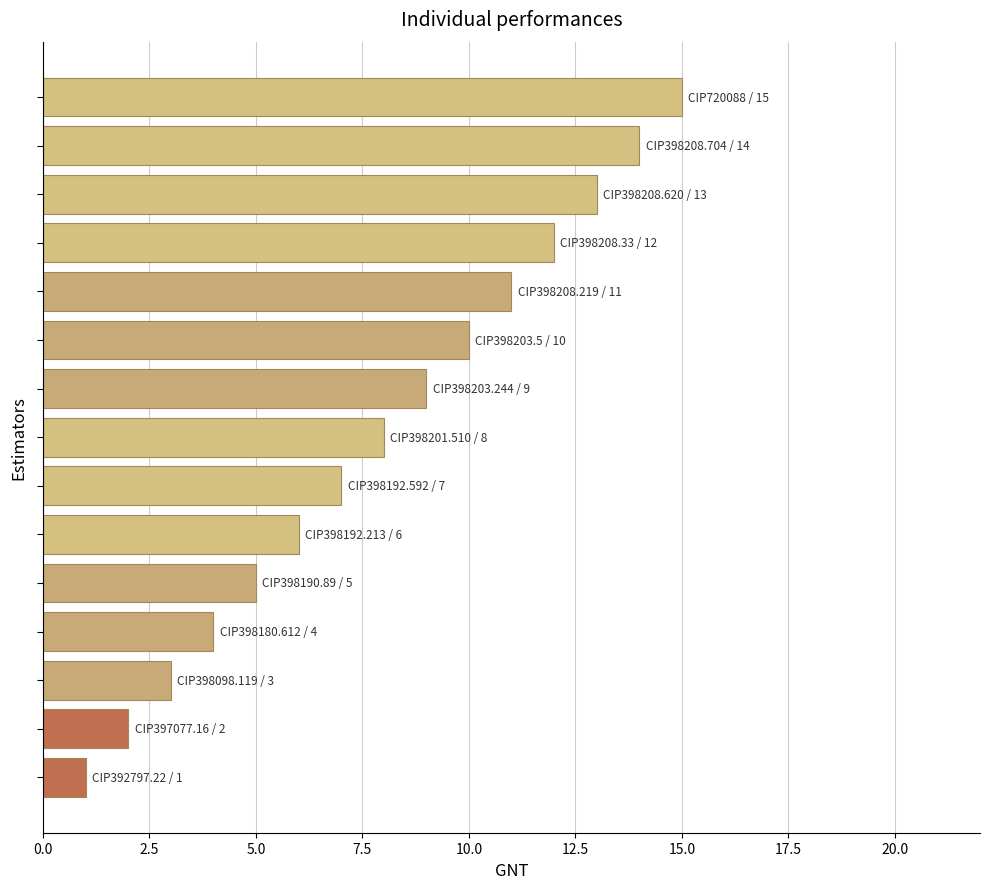

What is the average value?

8